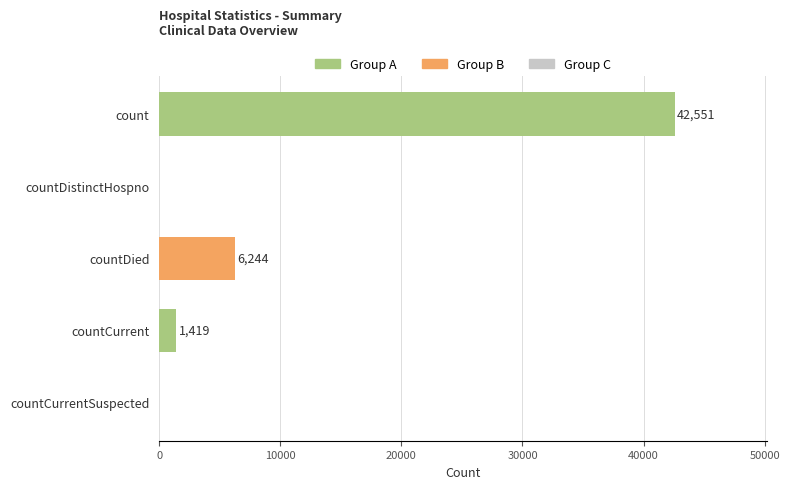

Reading top to bottom, transcribe all the data shown in this chart.

count=42551	countDistinctHospno=0	countDied=6244	countCurrent=1419	countCurrentSuspected=0